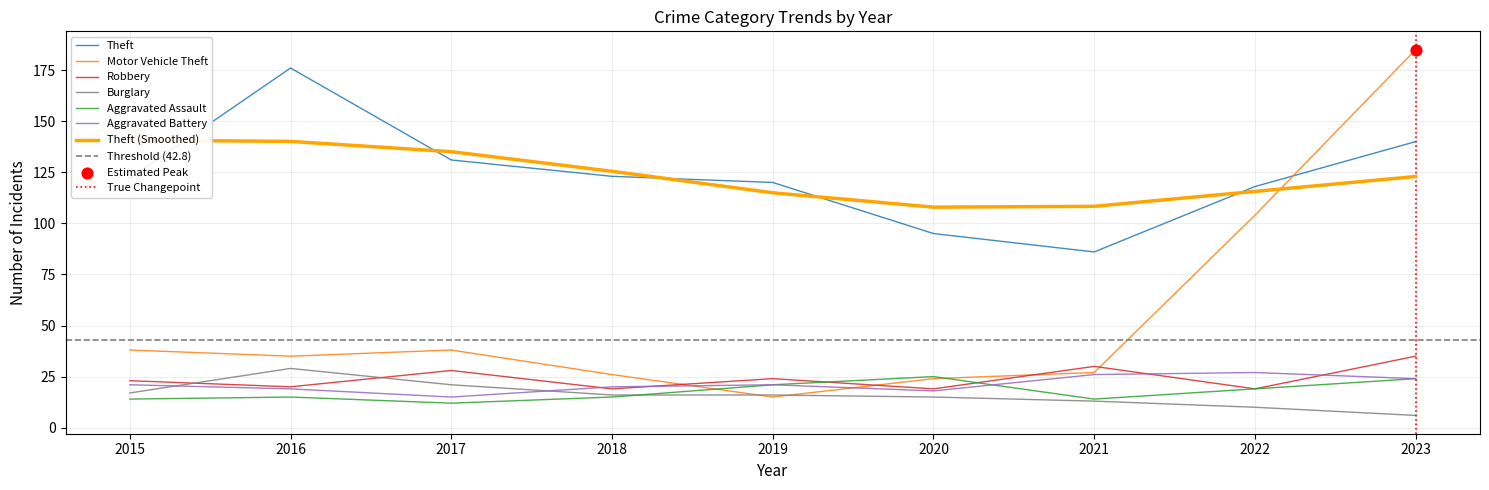

Is the value of Robbery at 2020 greater than the value of Aggravated Battery at 2018?

No